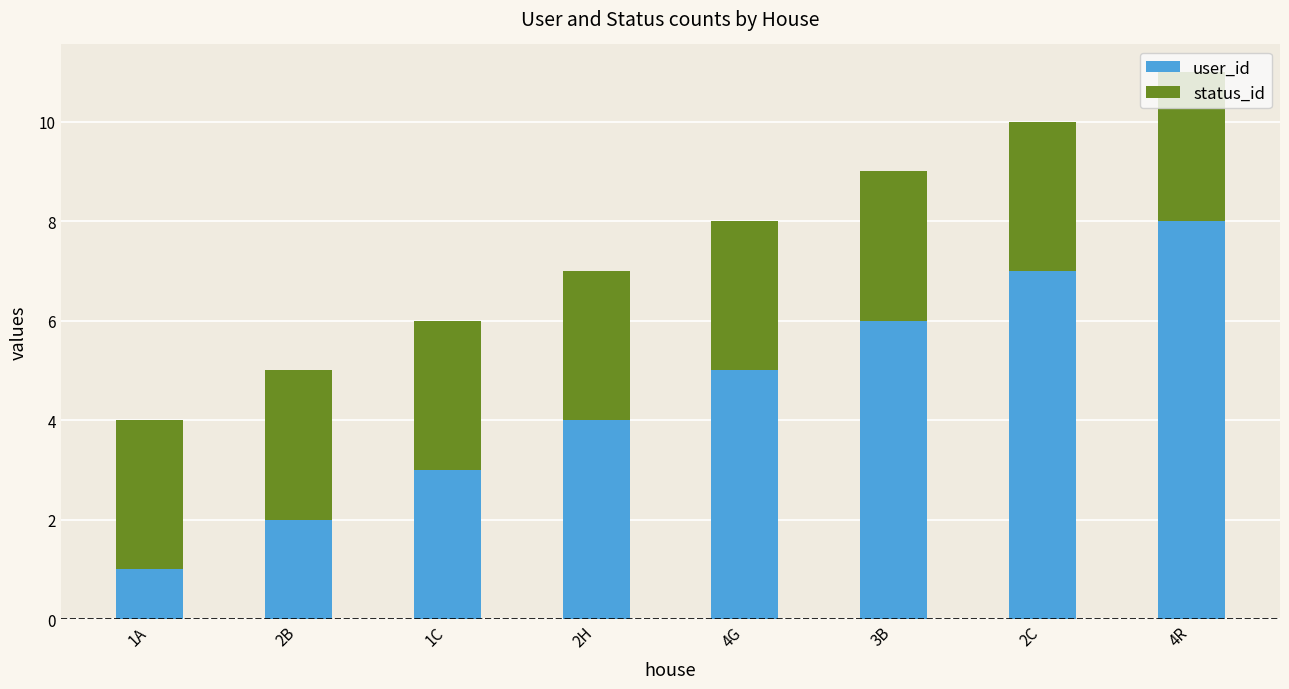

What is the sum of all user_id values?

36